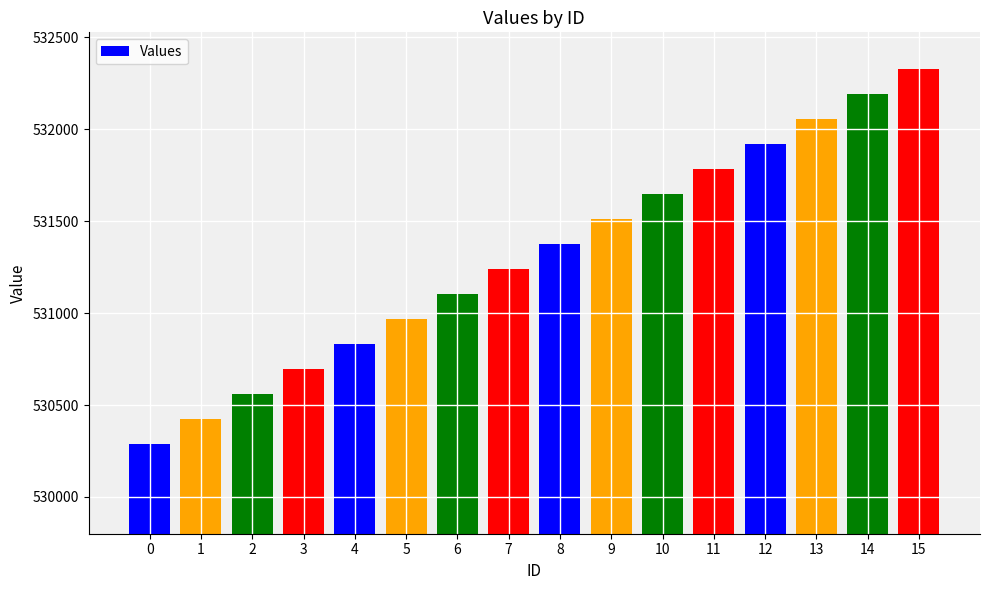

The chart shows a value of 531648 at 10. True or false?

True